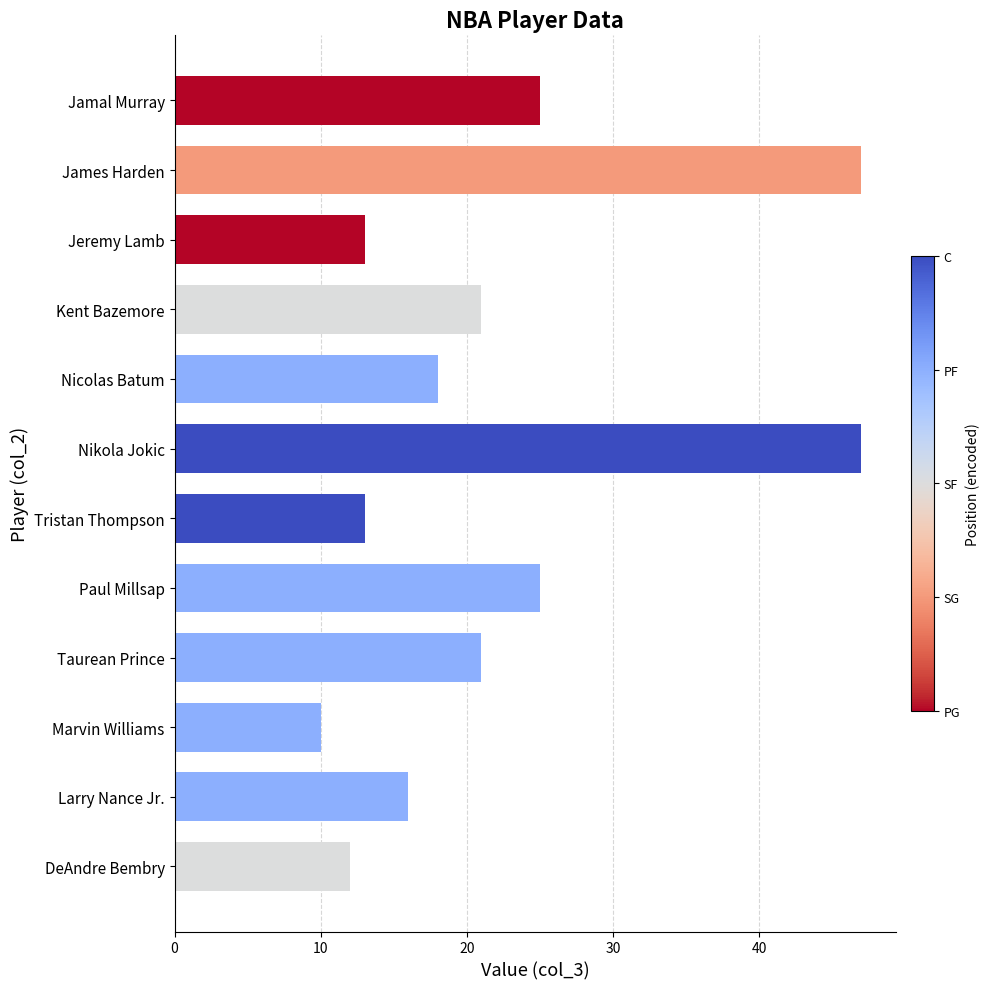

What is the minimum value shown in the chart?

10